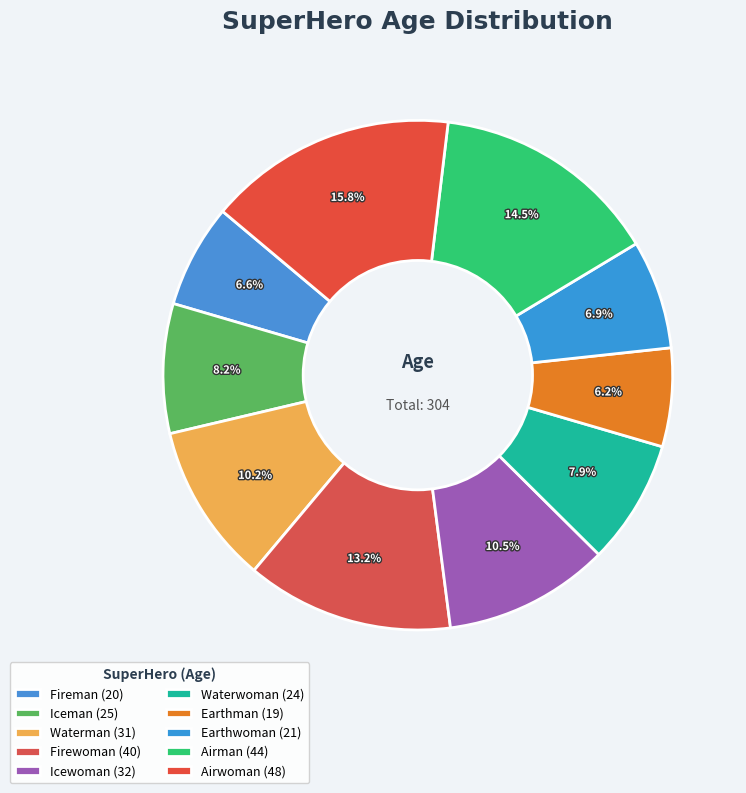

Count the number of slices in the pie.

10